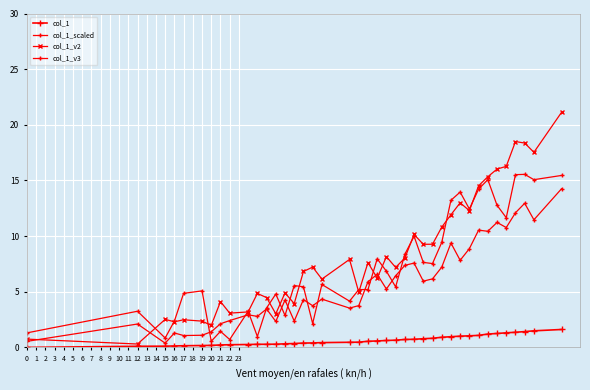

How many categories are shown in the chart?

40